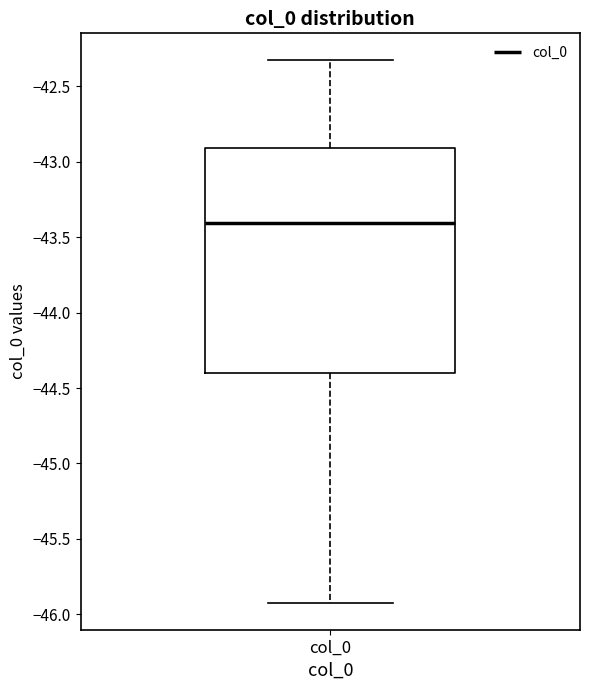

Transcribe this box plot: give where the median line is, the range the box spans, and where the two whiskers end, as read against the y-axis. The values are not printed on the chart, so give them approximately, as read against the axis.

median -43.40, box -44.40 to -42.90, whiskers -45.90 to -42.35